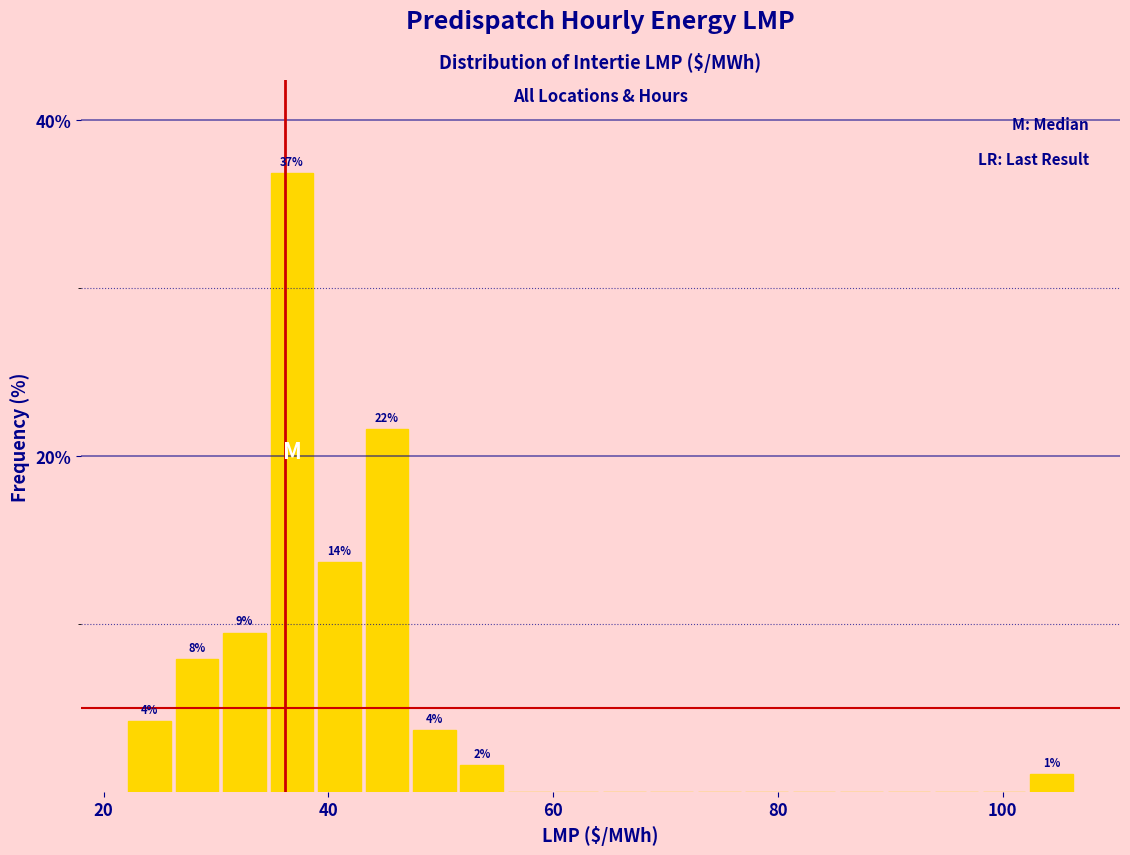

Read against the x-axis, roughly where is the centre of the tallest bar?

36